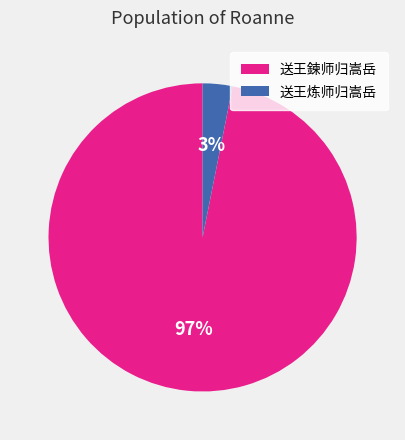

Combined, do 送王鍊师归嵩岳 and 送王炼师归嵩岳 account for over 50%?

Yes